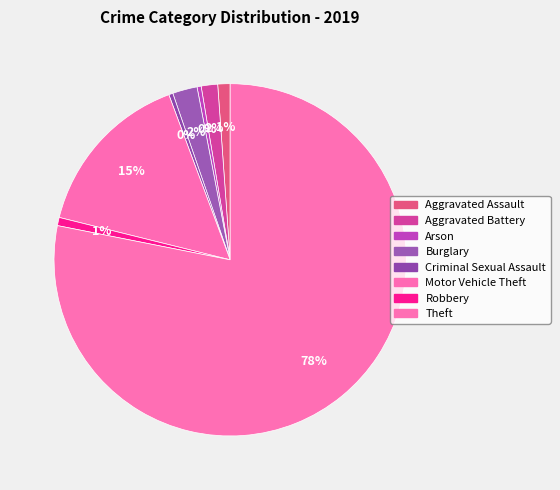

The Motor Vehicle Theft slice represents 29% of the pie. True or false?

False